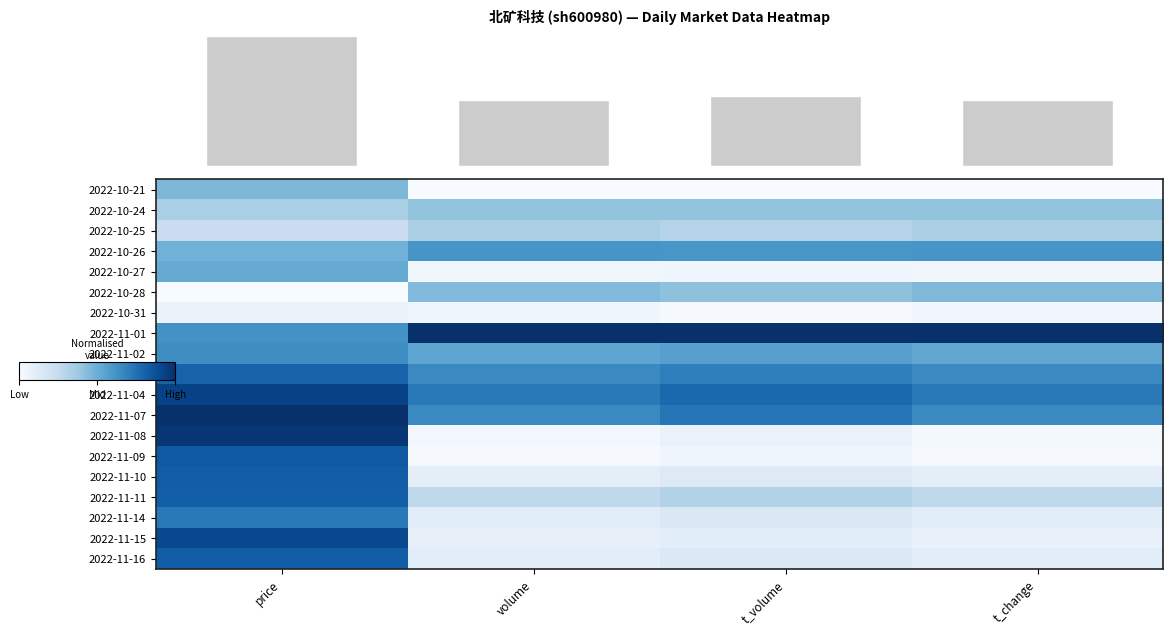

List the labels in order of 2022-10-21 value, largest first.

price, volume, t_volume, t_change